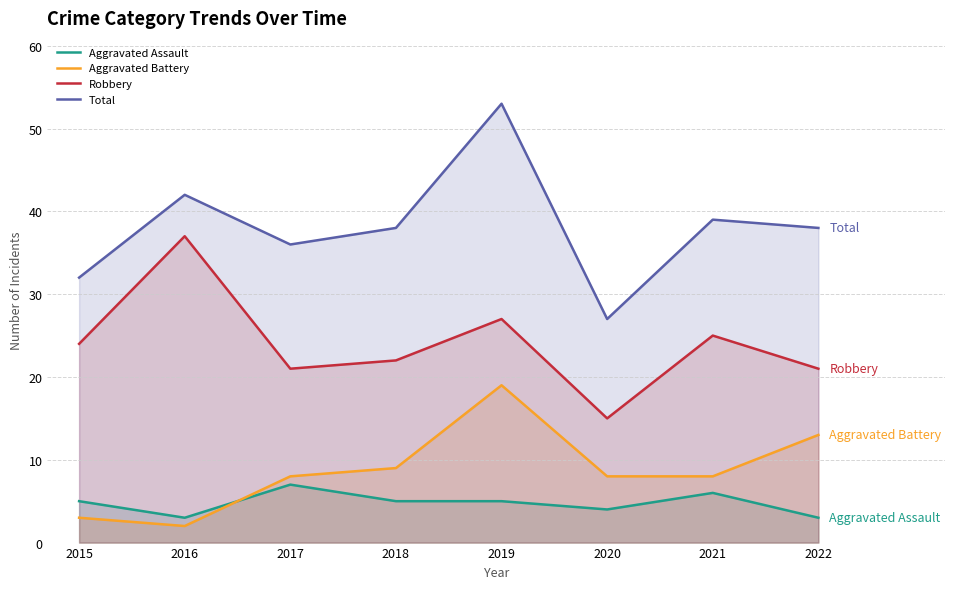

At which category does Aggravated Assault reach its first local valley?

2016